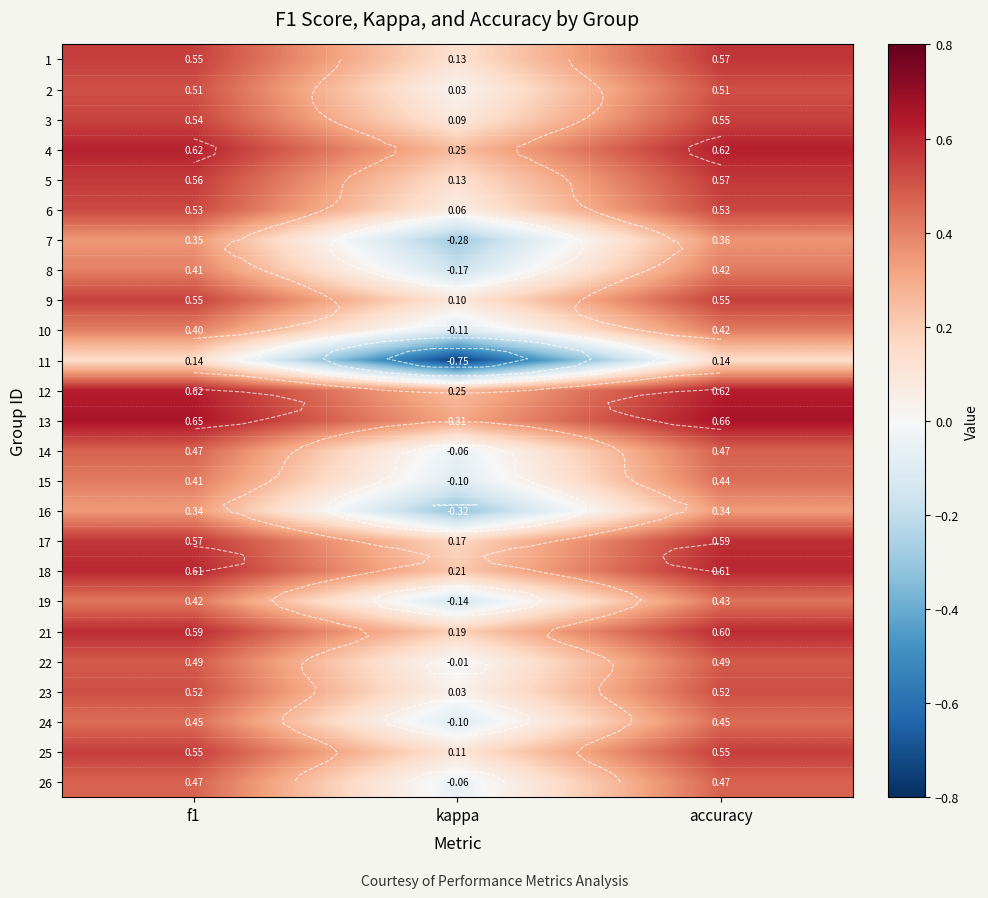

How many values in the 24 series are below 0?

1